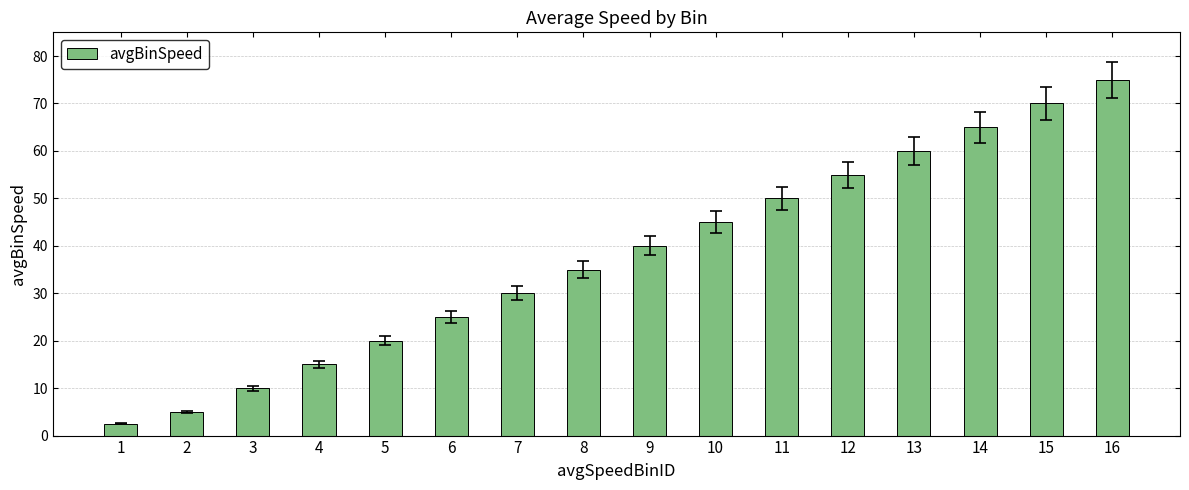

What is the change in value from 7 to 11?

+20.0